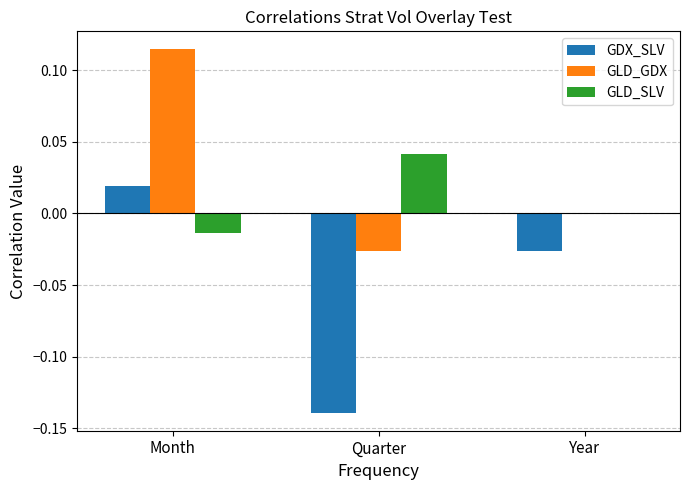

Does the chart contain stacked bars?

No